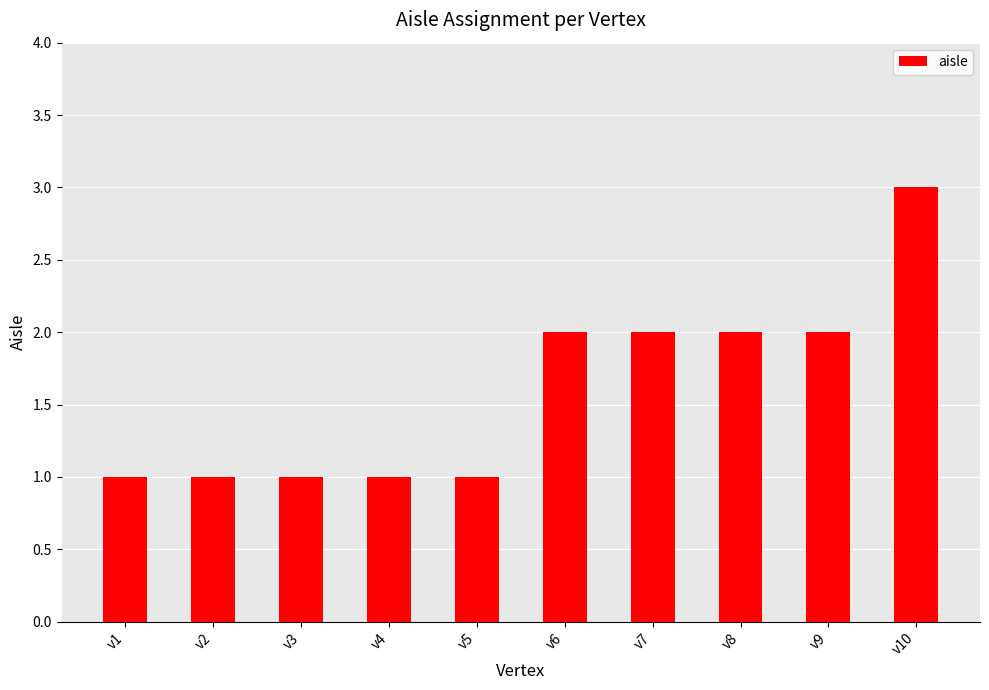

Are the bars horizontal?

No